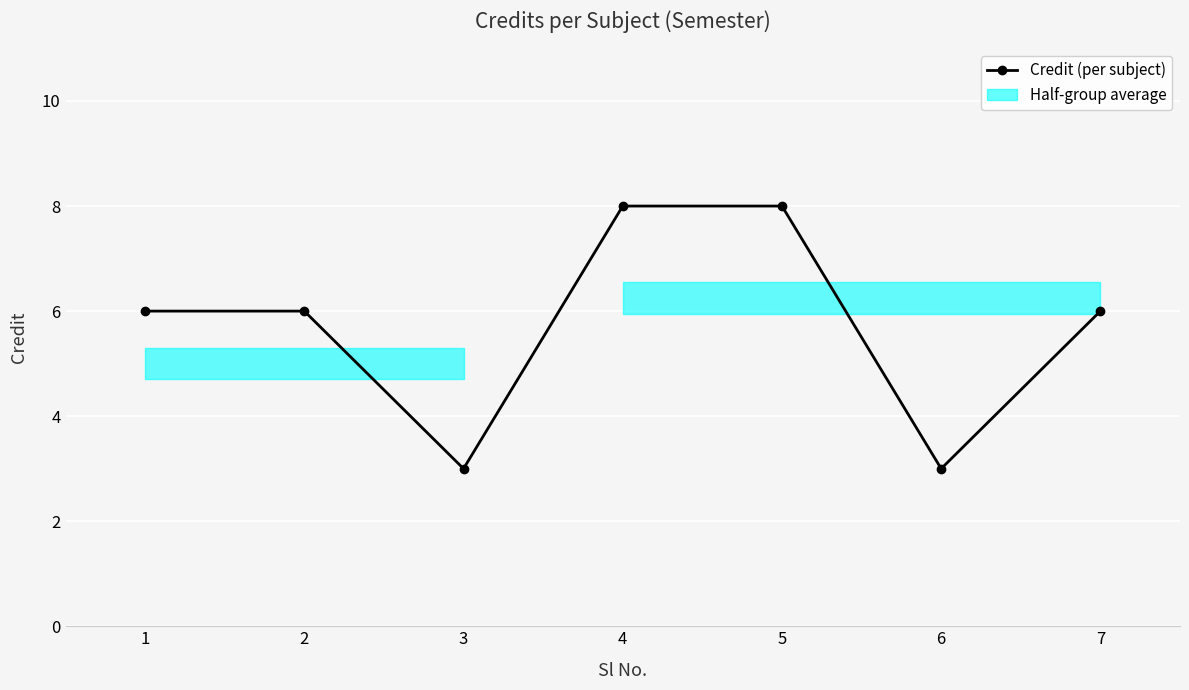

Reading left to right, transcribe all the data shown in this chart.

6	6	3	8	8	3	6